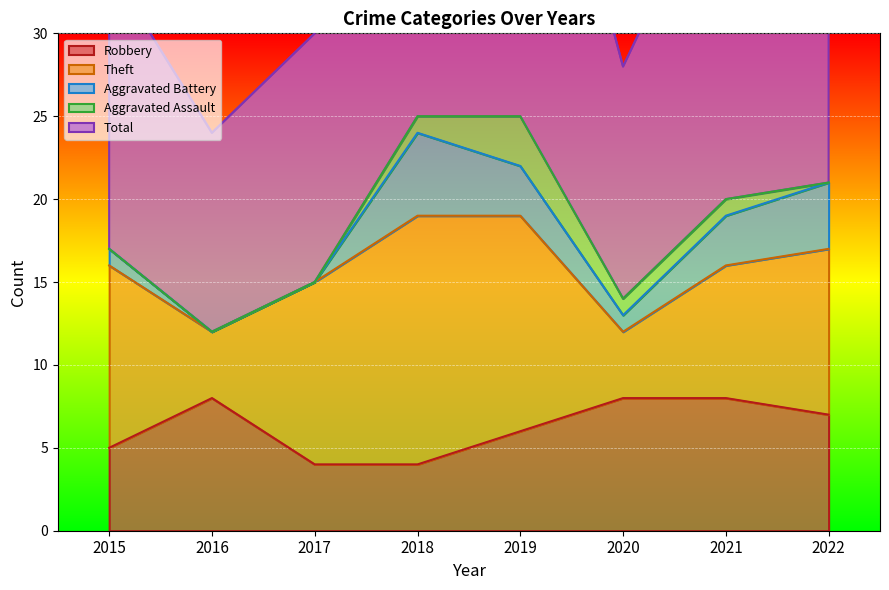

True or false: Robbery has a value of 8 at 2021.

True